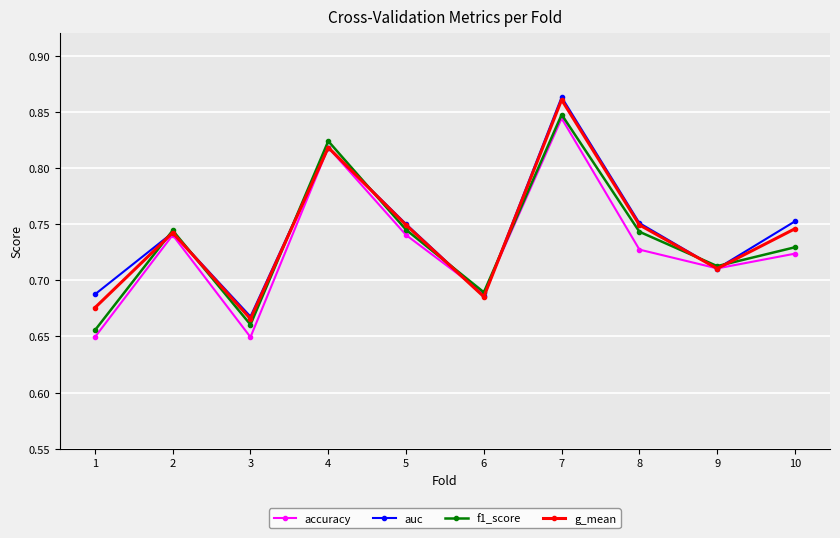

Which category has the highest value in the g_mean series?

7